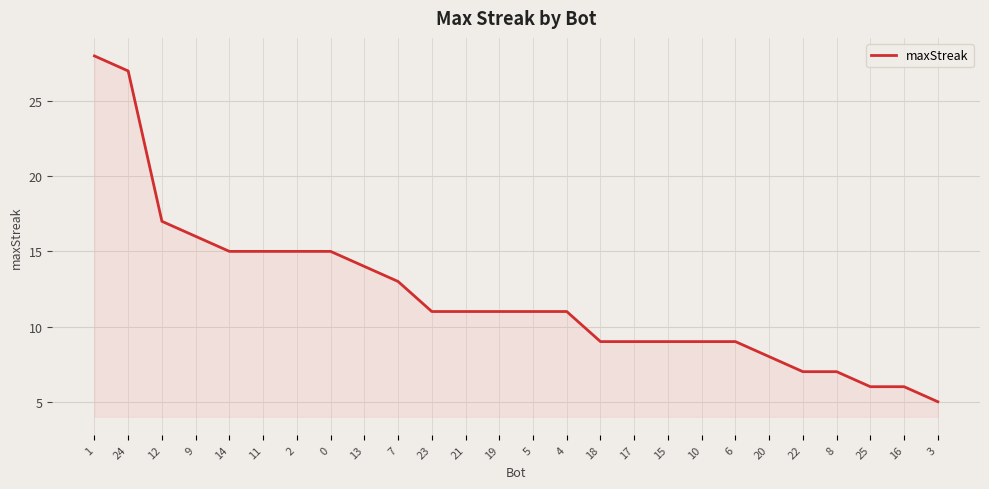

Which category has the highest value across all series?

1